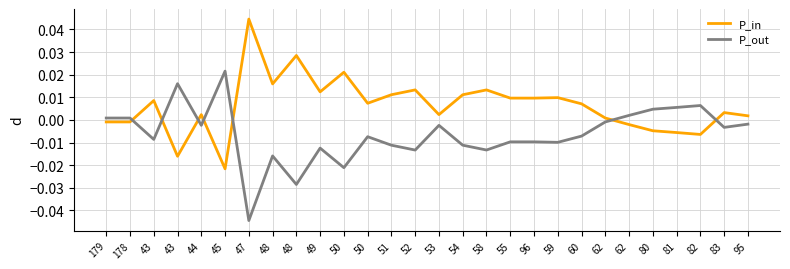

How many lines are shown in the chart?

2